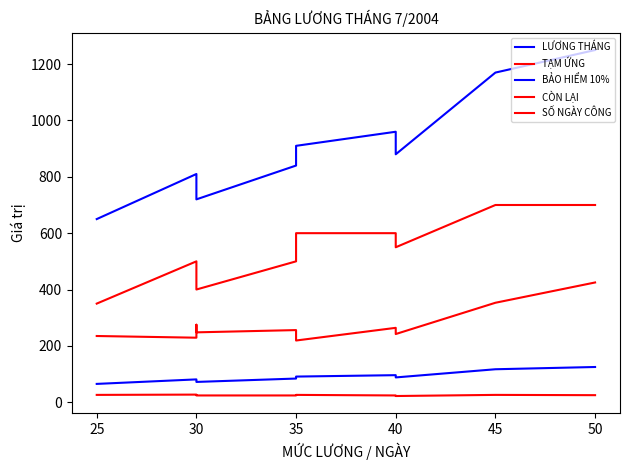

Between 50 and 35, which is larger?

50